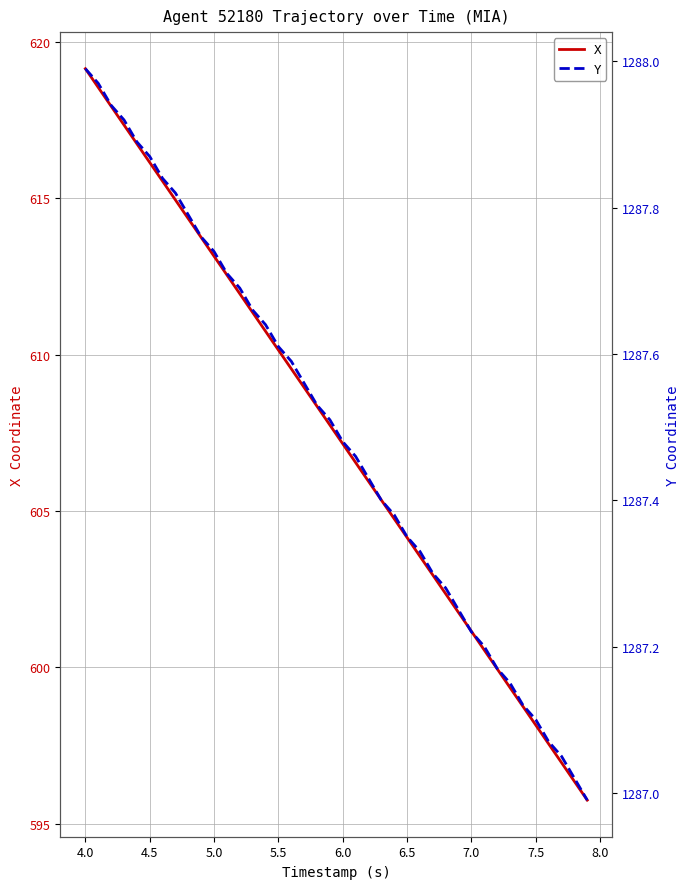

What are all the series names shown in the legend?

X, Y